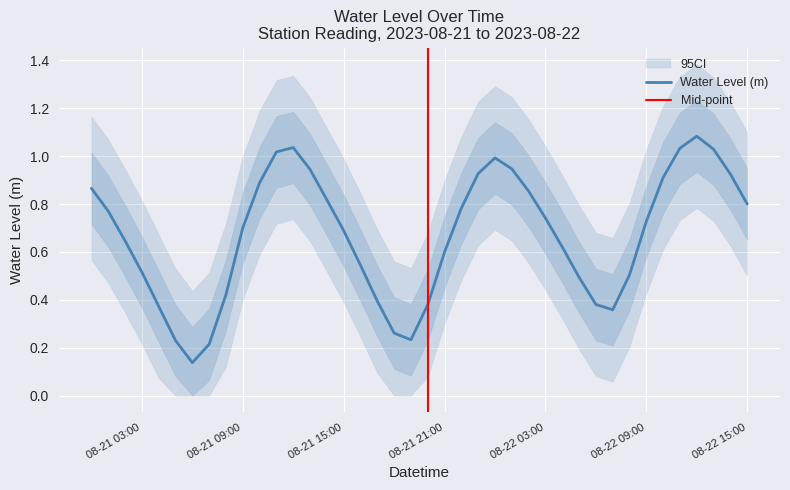

How many interior local peaks (higher than both neighbors) does the data have?

3